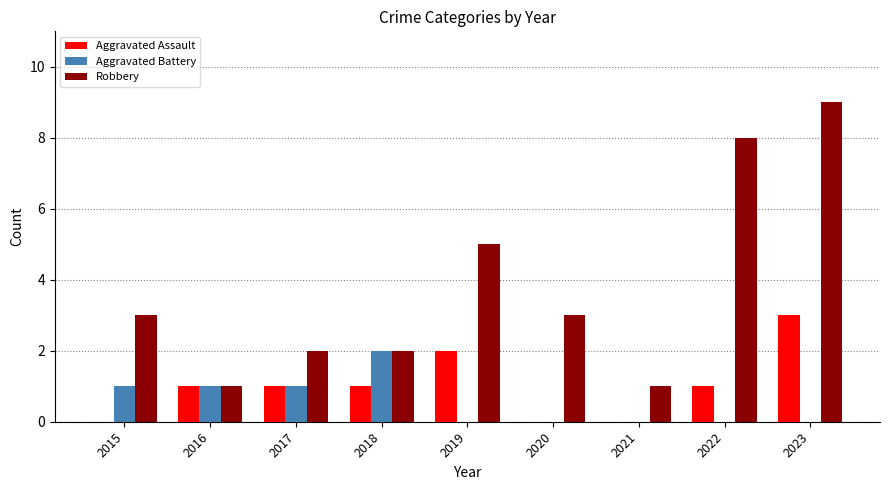

Which category has the highest value across all series?

2023